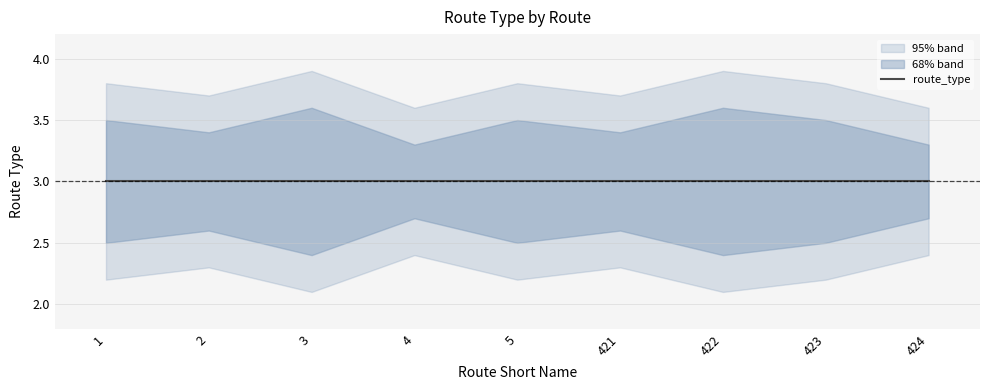

True or false: lower_band has a value of 0.9 at 424.

False